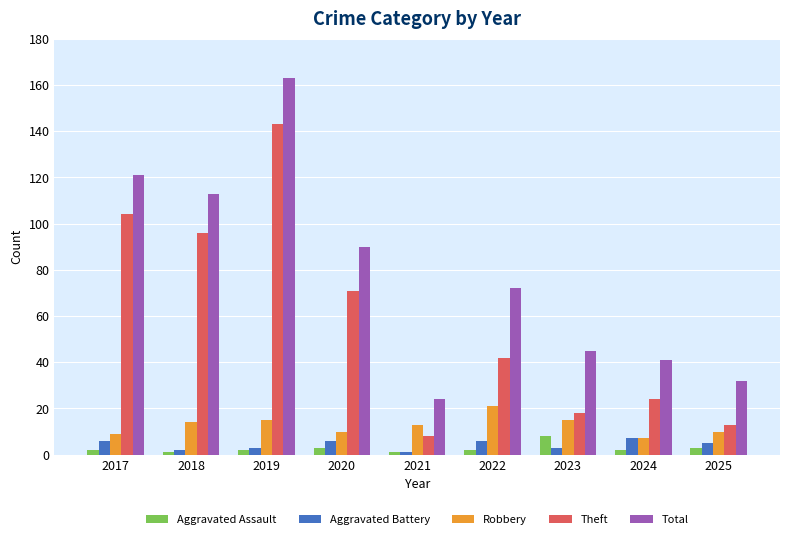

What value does the Aggravated Assault series have at 2025?

3